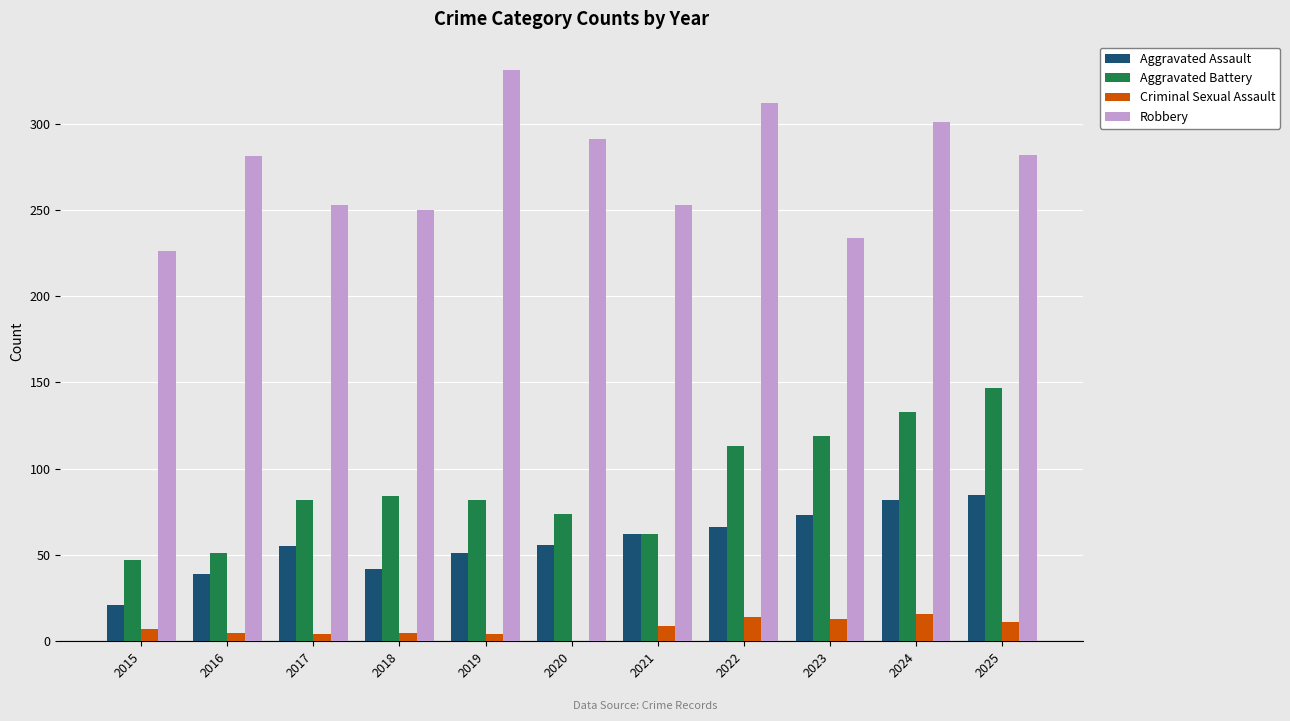

What is the highest value of the Aggravated Assault series?

85